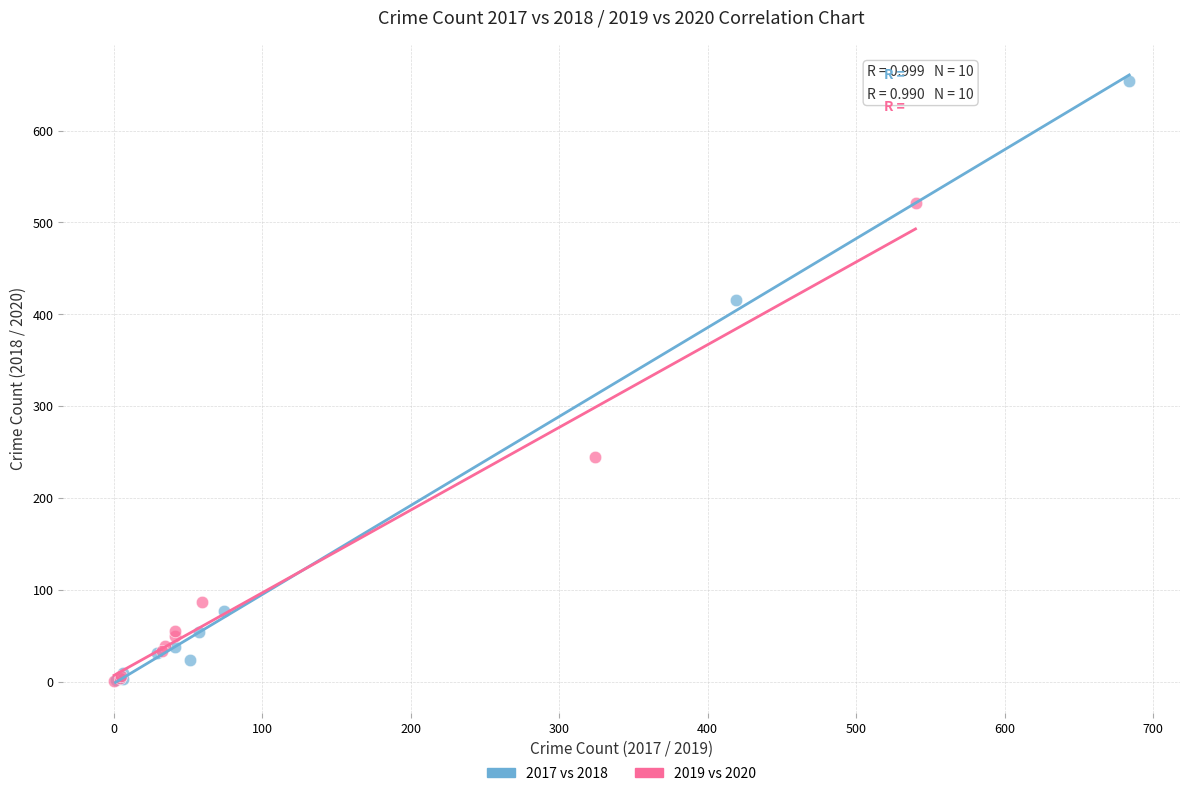

Which series has the widest spread of Y values?

2017 vs 2018